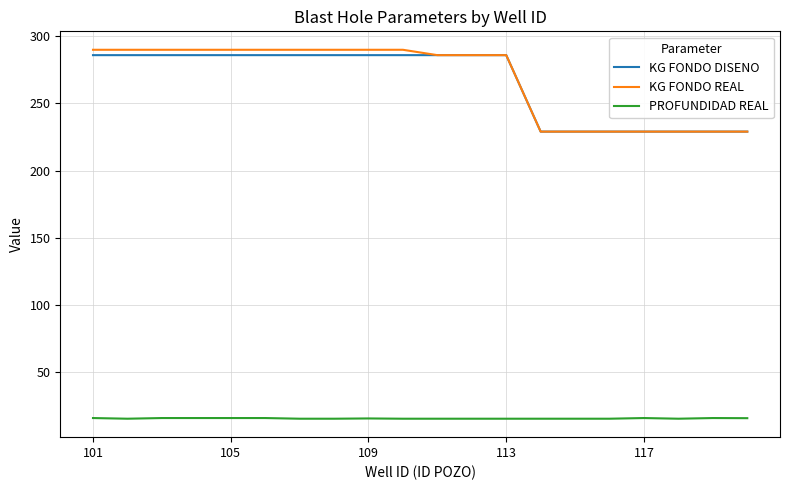

What is the smallest value displayed?

15.0